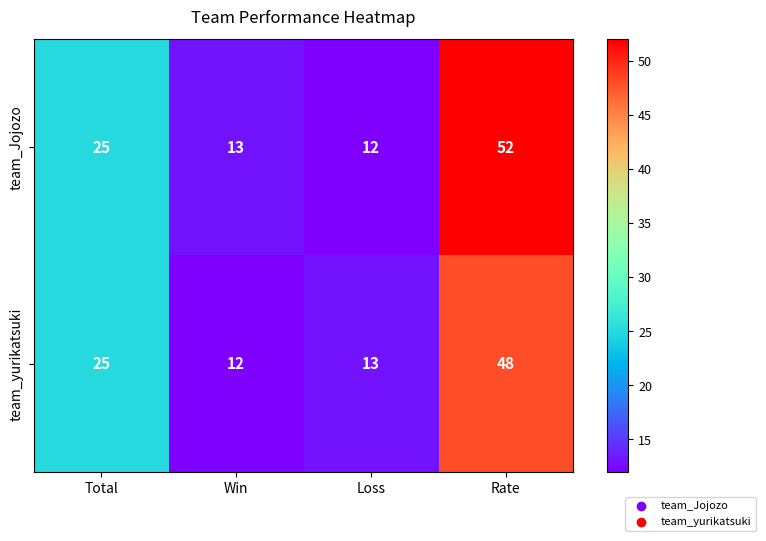

List the series in order of their peak value, highest first.

team_Jojozo, team_yurikatsuki